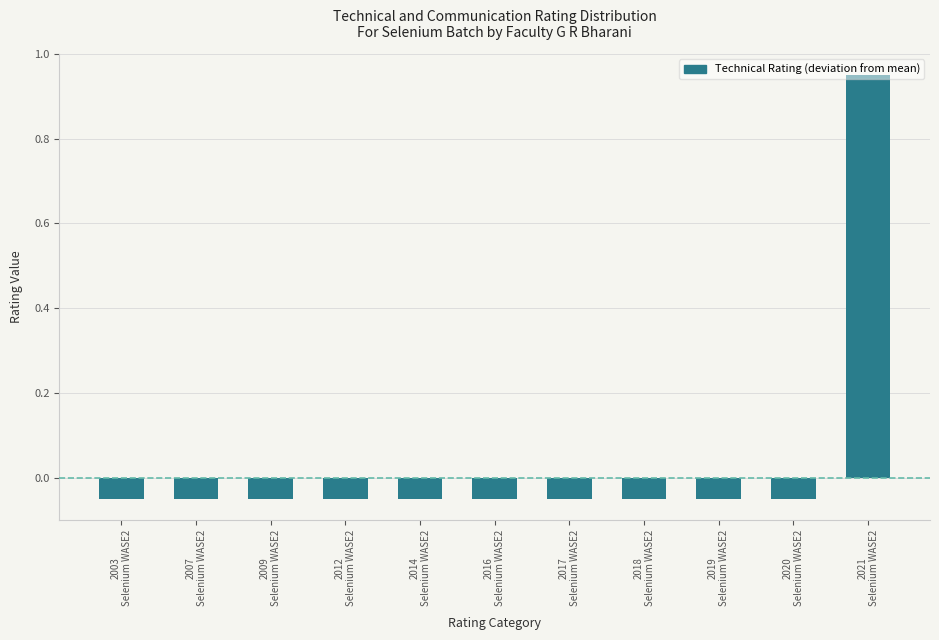

What is the difference between the maximum and minimum values?

1.0